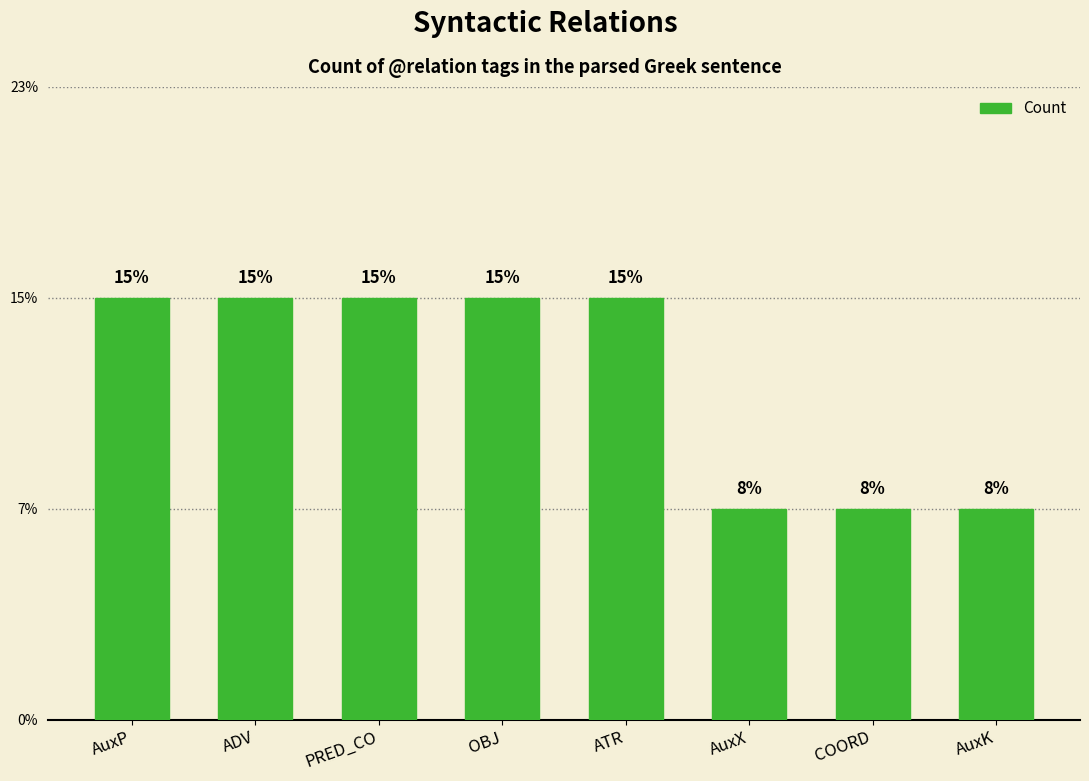

What is the ratio of the value at AuxX to the value at AuxP?

0.5